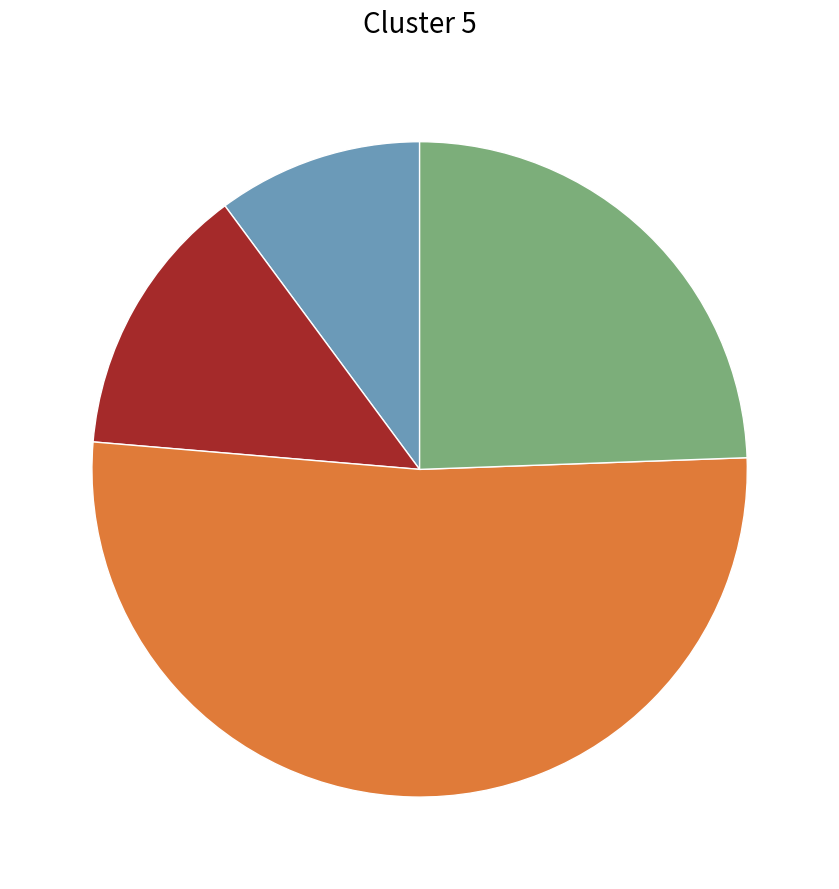

Does any single category account for the majority?

Yes